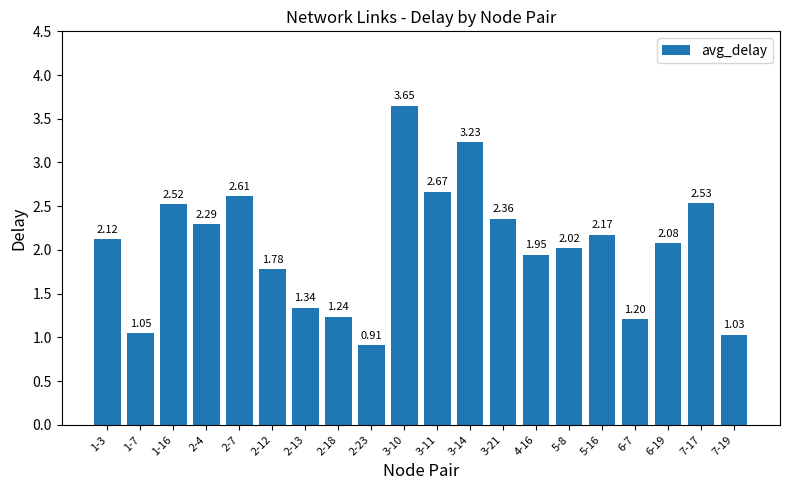

List the labels in order of value, smallest first.

2-23, 7-19, 1-7, 6-7, 2-18, 2-13, 2-12, 4-16, 5-8, 6-19, 1-3, 5-16, 2-4, 3-21, 1-16, 7-17, 2-7, 3-11, 3-14, 3-10